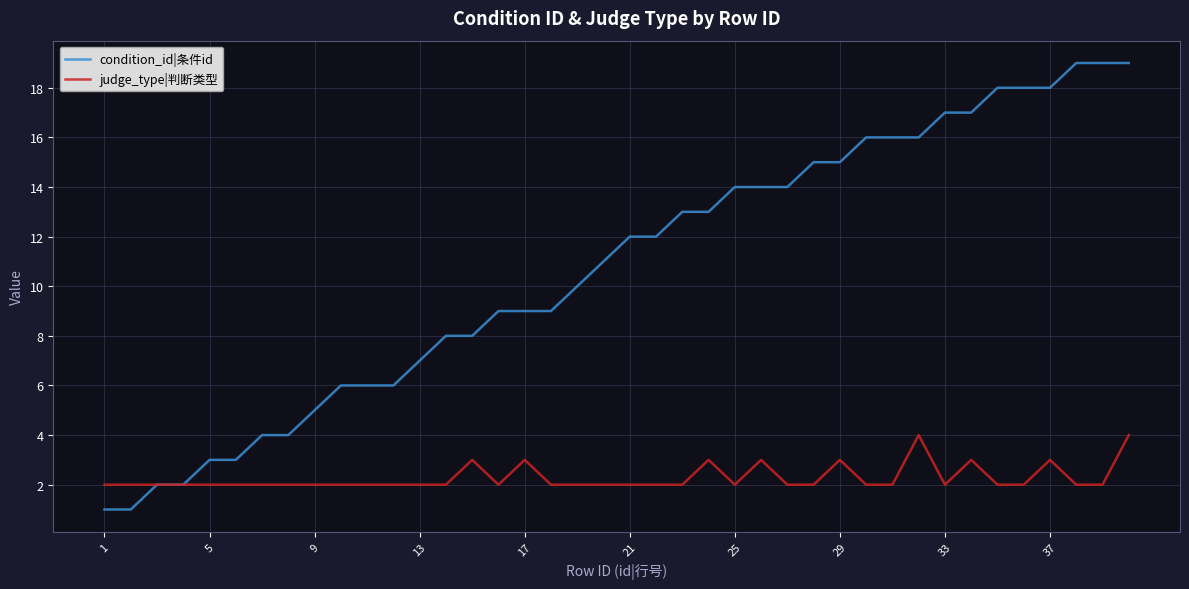

Which series has the largest range (max minus min)?

condition_id|条件id